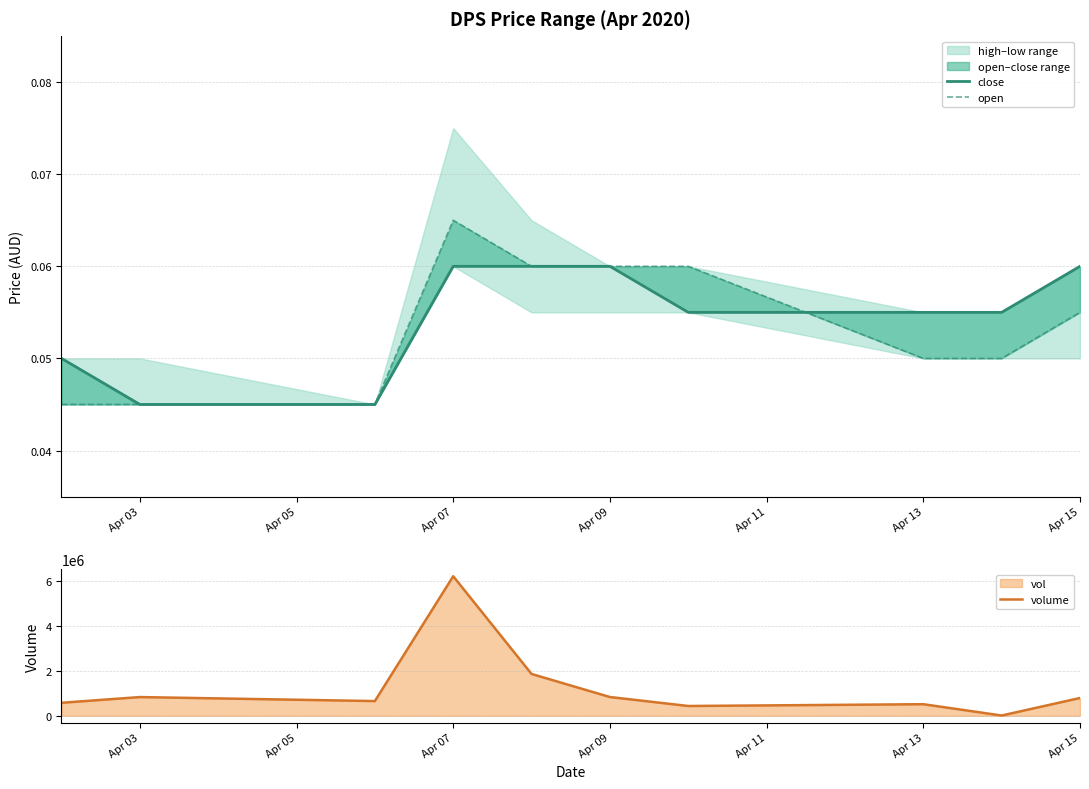

What is the maximum value for volume?

6201400